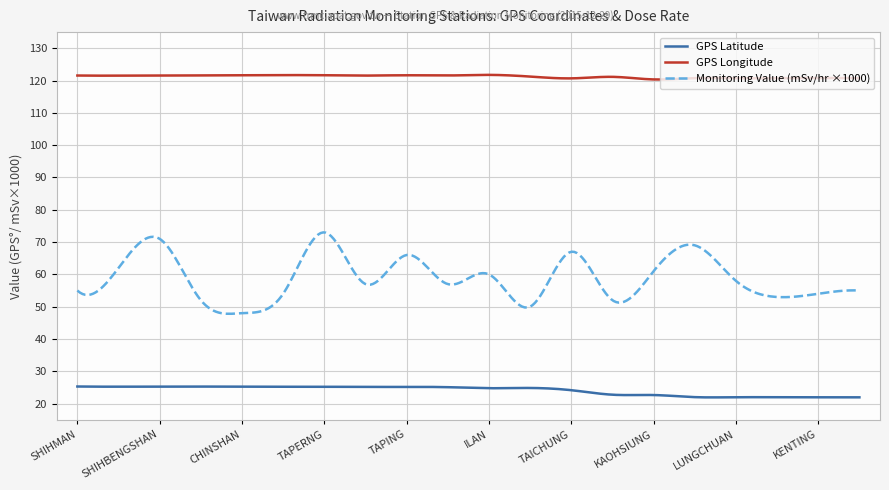

Which series has the largest total across all categories?

GPS Longitude